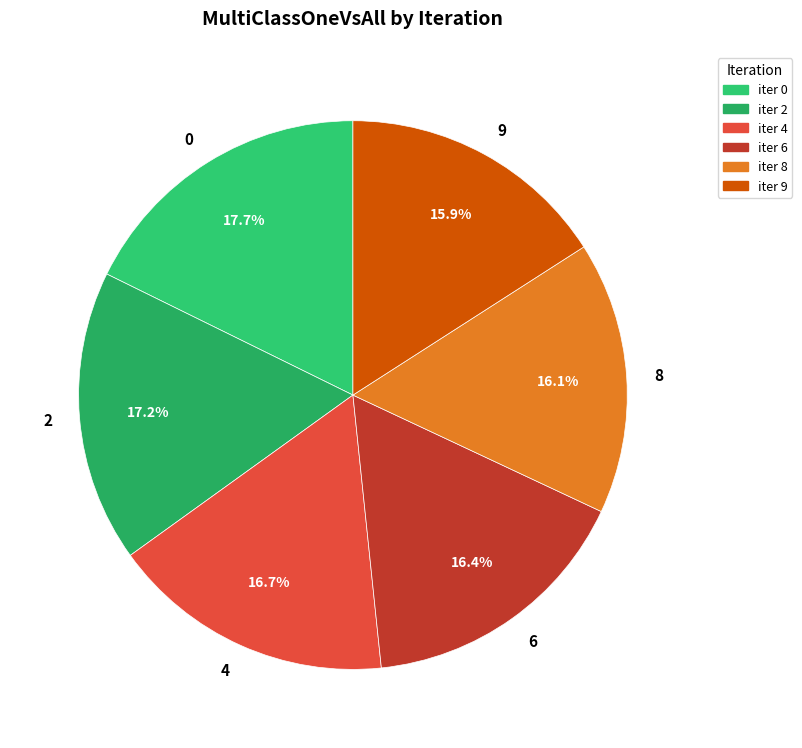

Is there a majority slice in this chart?

No